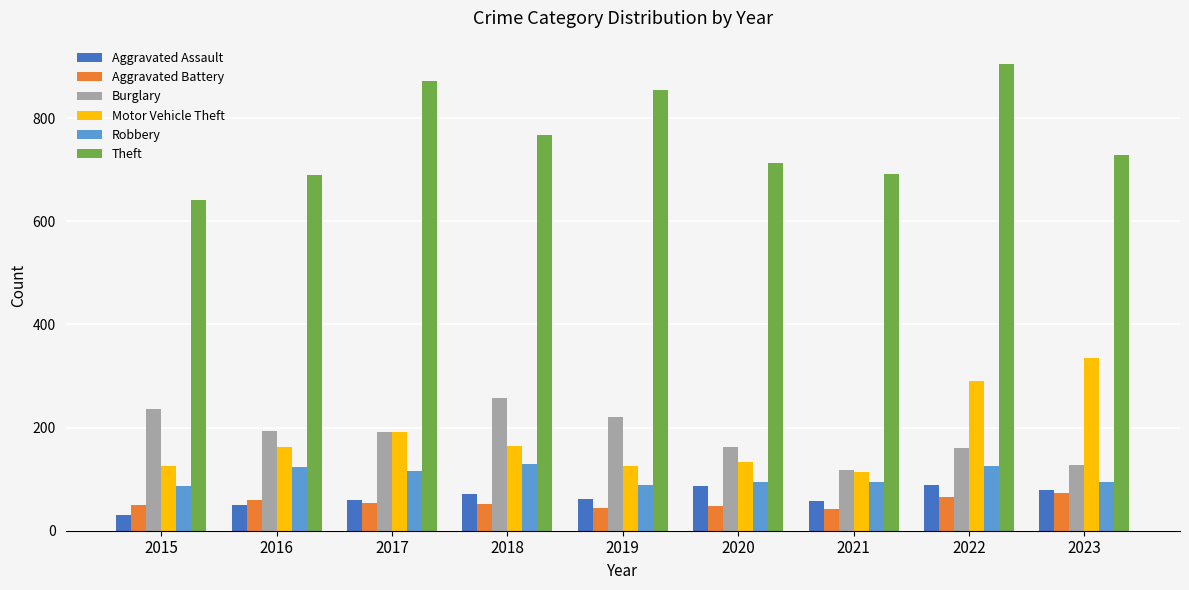

What is the maximum value shown in the chart?

905